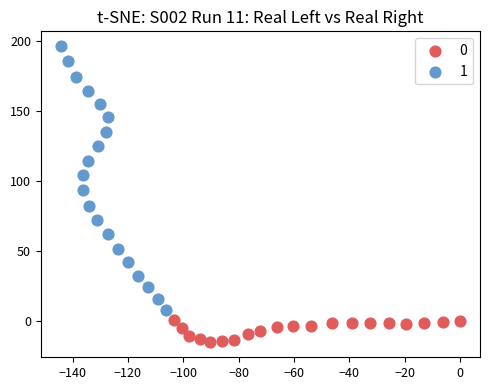

Which series has the largest Y range (max minus min)?

1